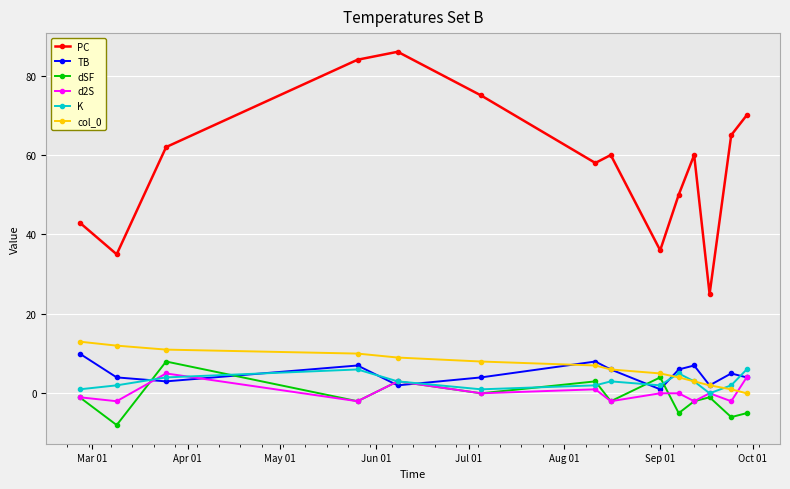

Which series has the largest total across all categories?

PC